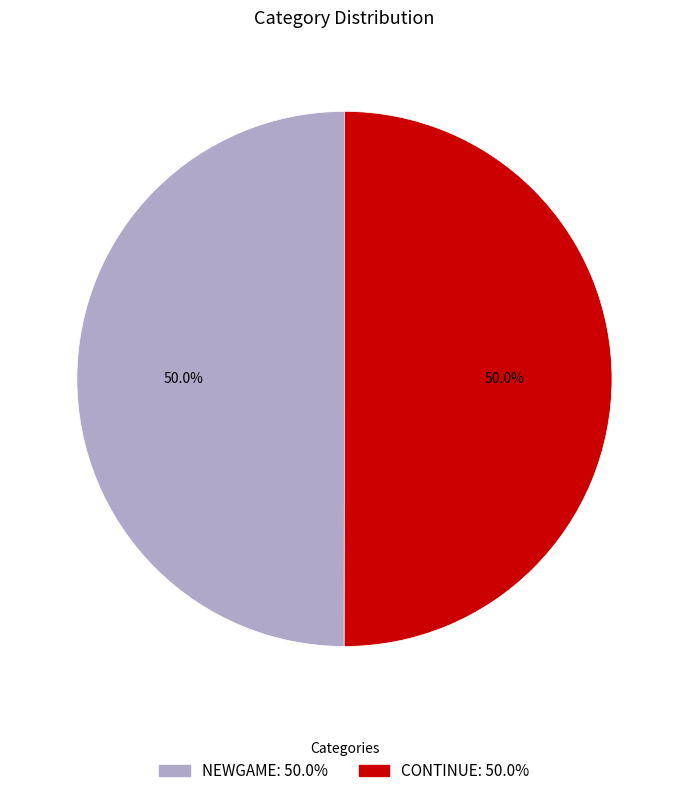

How many slices are in this pie chart?

2